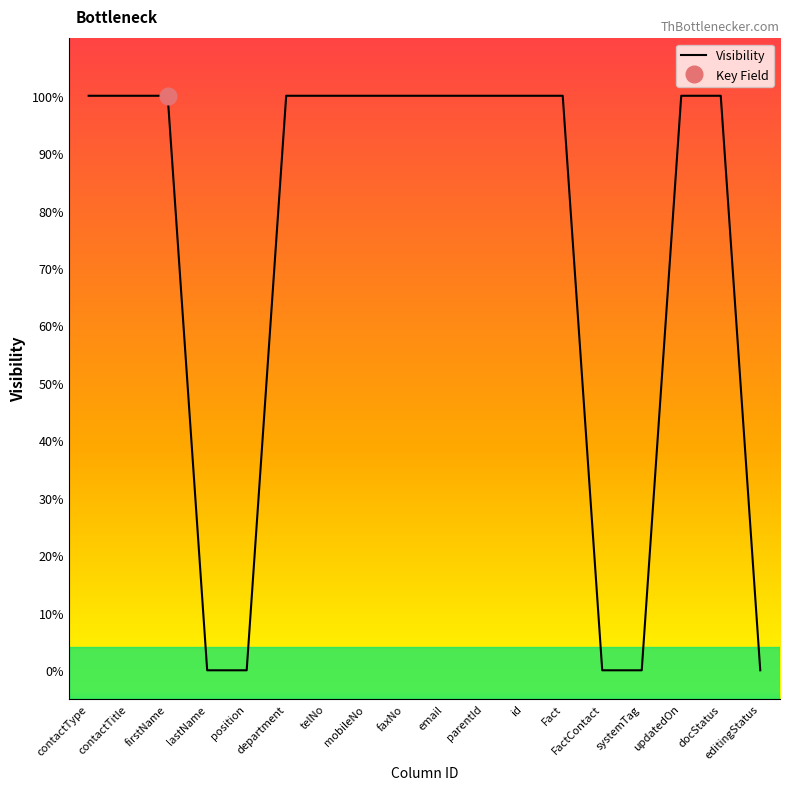

What is the change in value from contactType to position?

-1